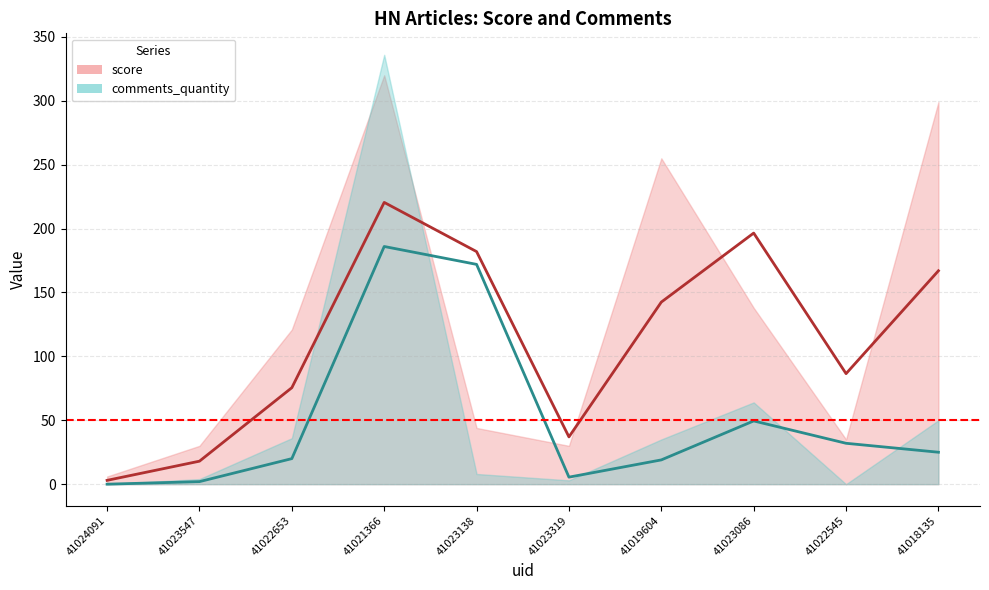

What is the approximate value of score at 41023138, to the nearest 5?

45